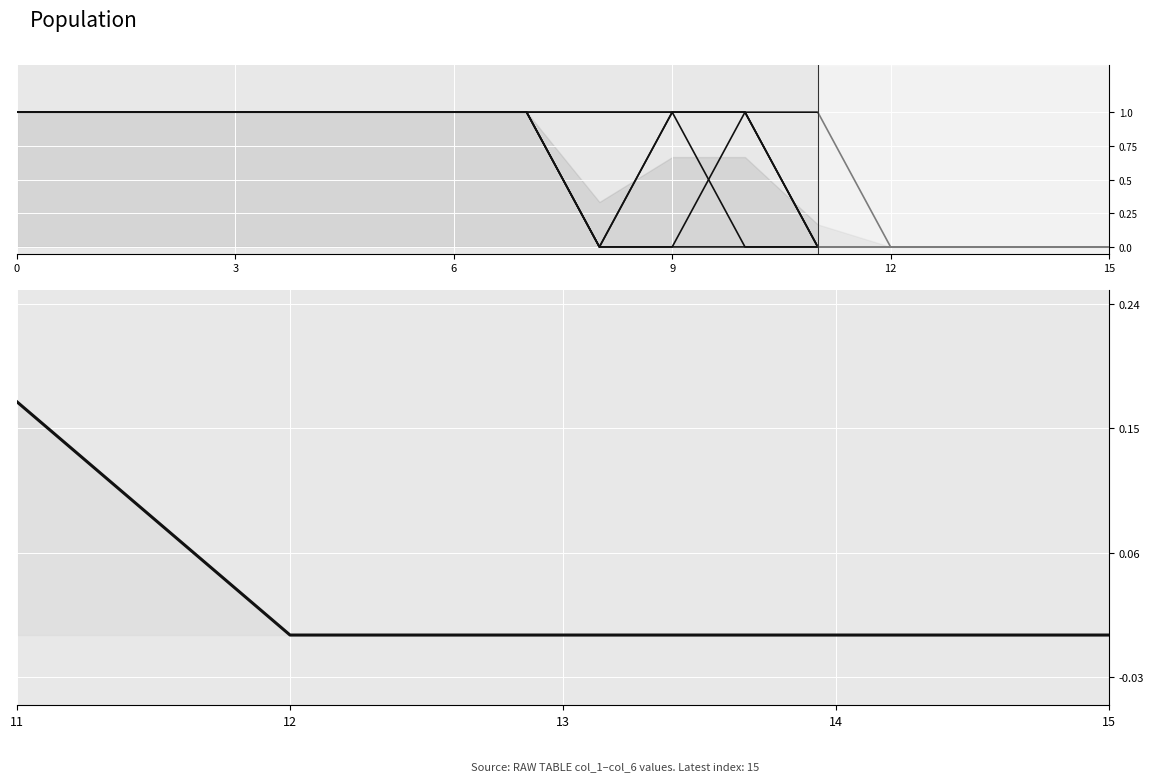

True or false: col_2 has more than 2 interior local peaks.

False